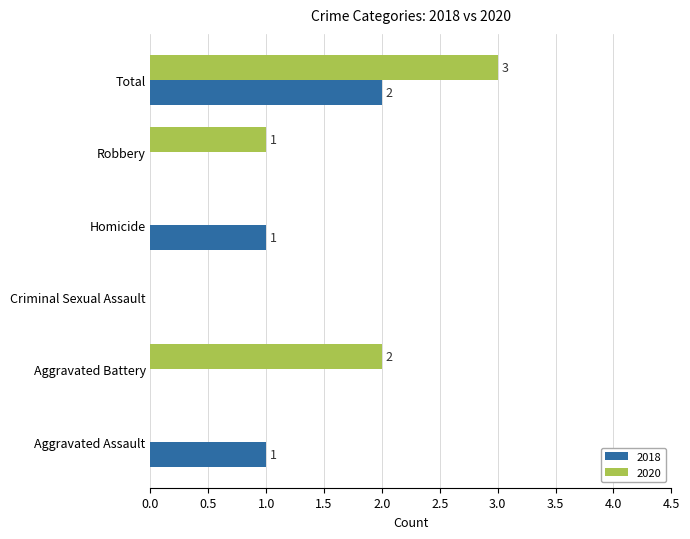

True or false: 2018 has a value of 0 at Aggravated Assault.

False